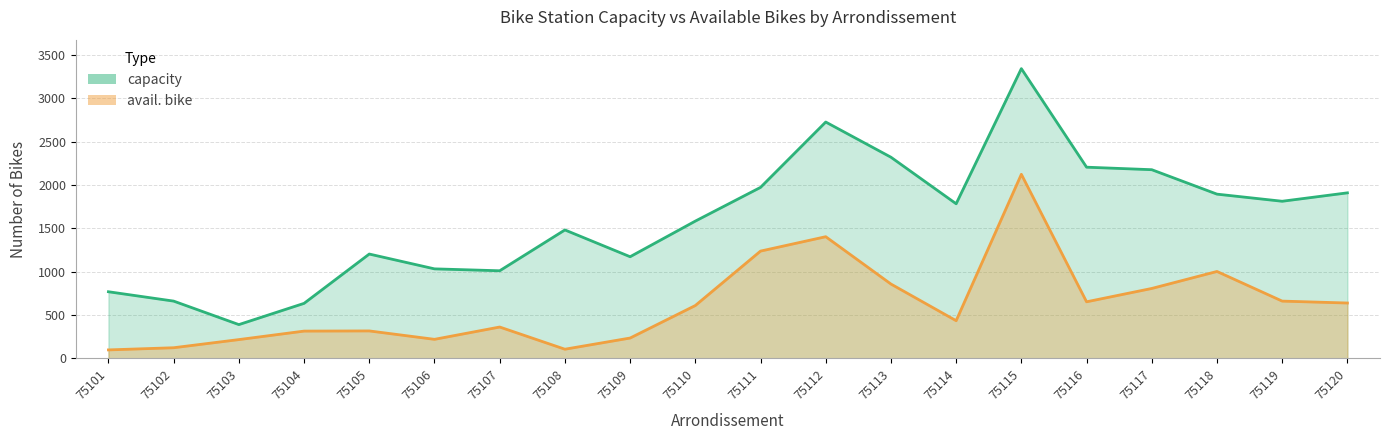

Which series has the widest spread of values?

capacity